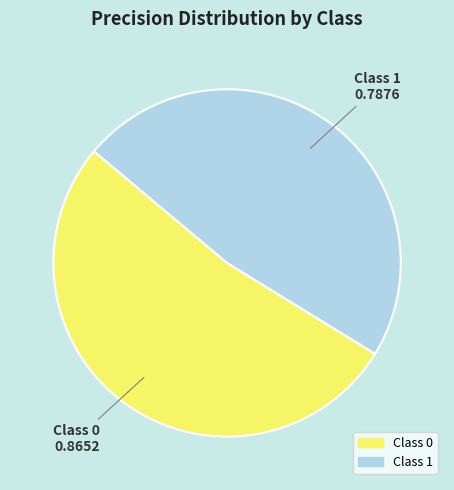

Is there any slice that represents more than half of the pie?

Yes